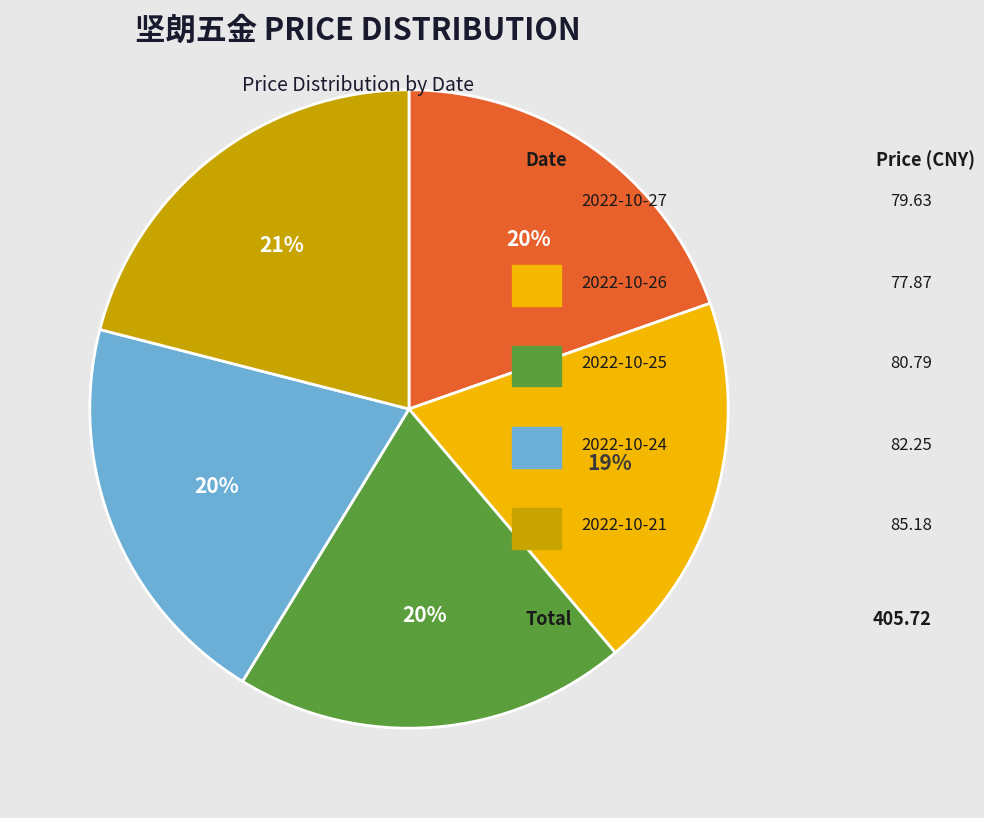

Is there any slice that represents more than half of the pie?

No